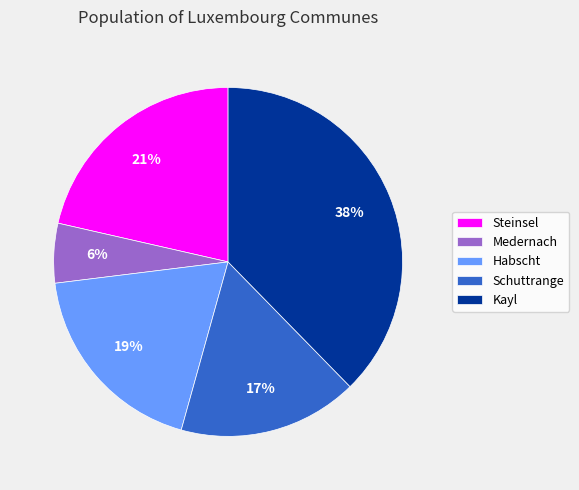

Does Kayl account for over 50% of the chart?

No